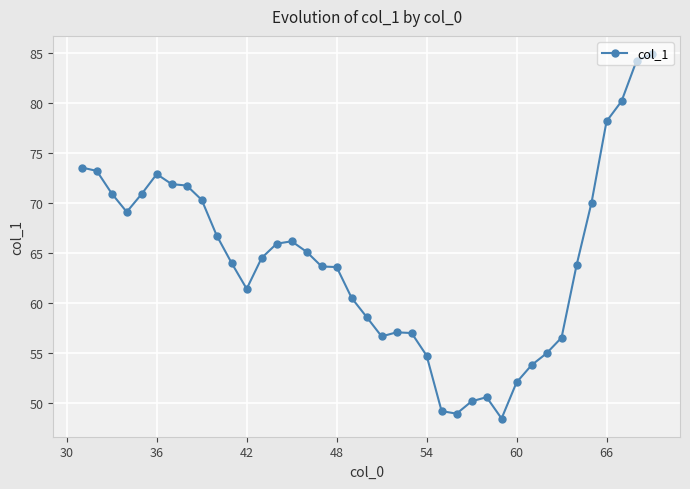

What is the average value?

64.0